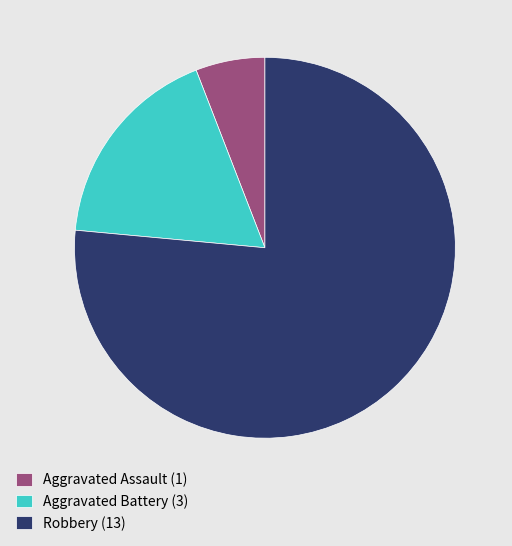

What is the largest slice in the pie chart?

Robbery (13)